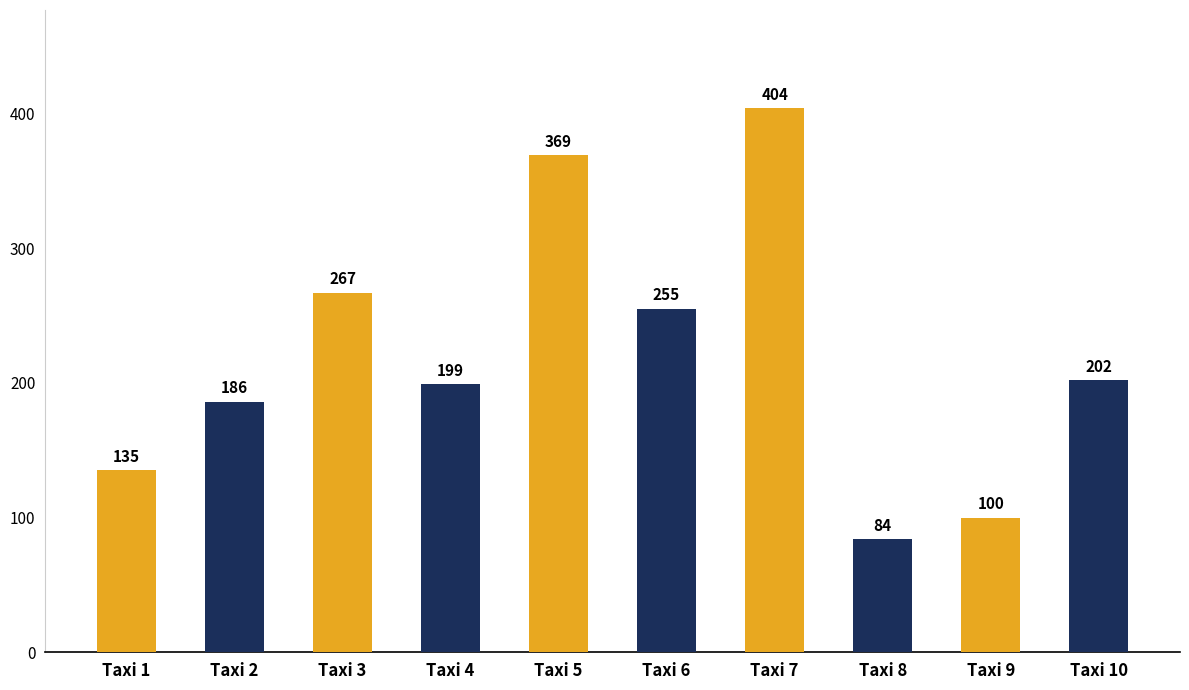

What is the difference between the values at Taxi 1 and Taxi 7?

269